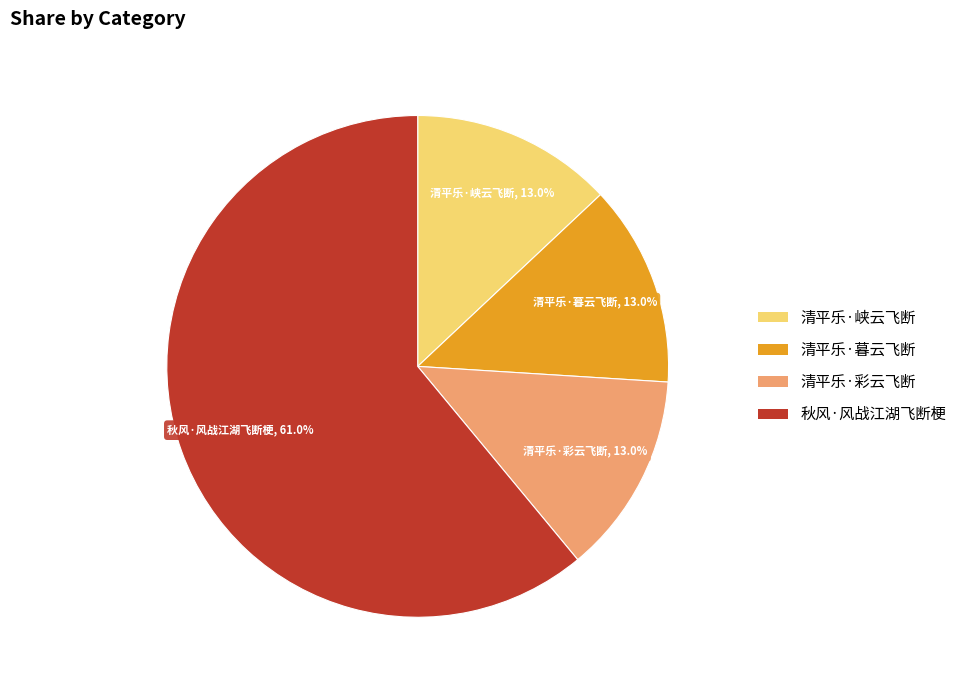

Which category accounts for the majority?

秋风·风战江湖飞断梗